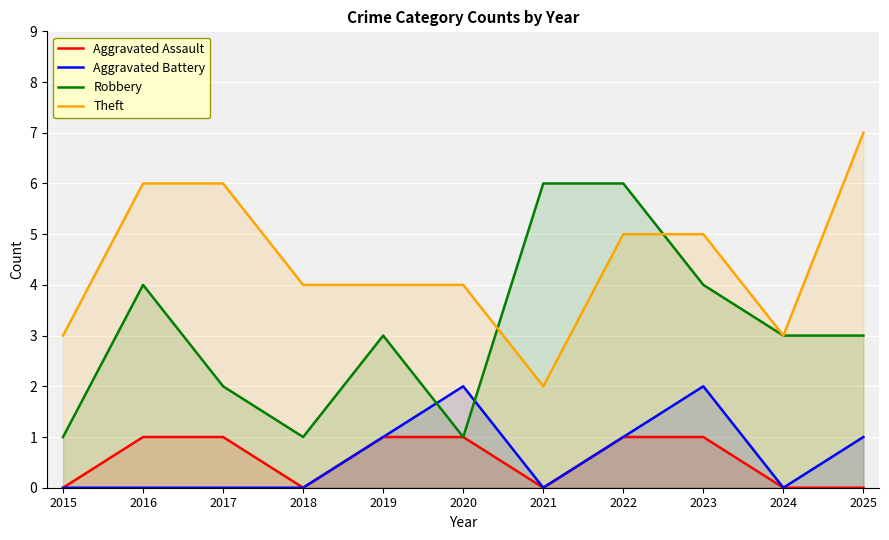

Read the Aggravated Assault value at 2019.

1